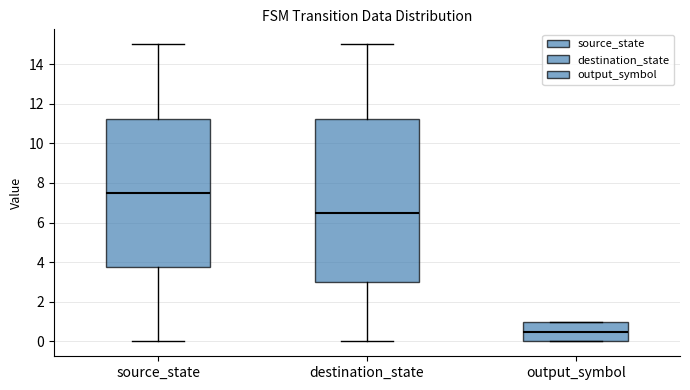

Which box has the lowest median line?

output_symbol